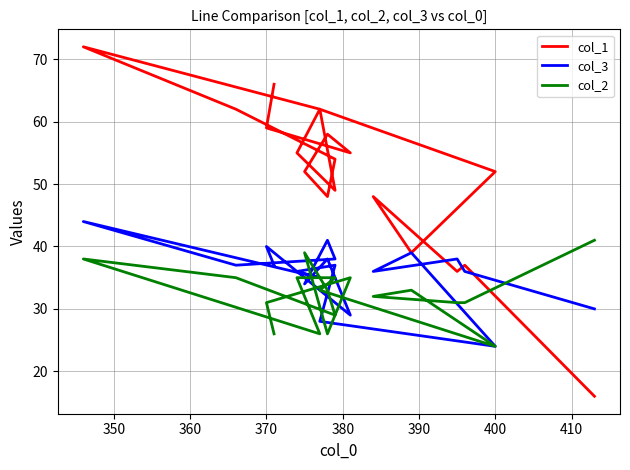

After their last crossing, which series has the higher values: col_3 or col_2?

col_3